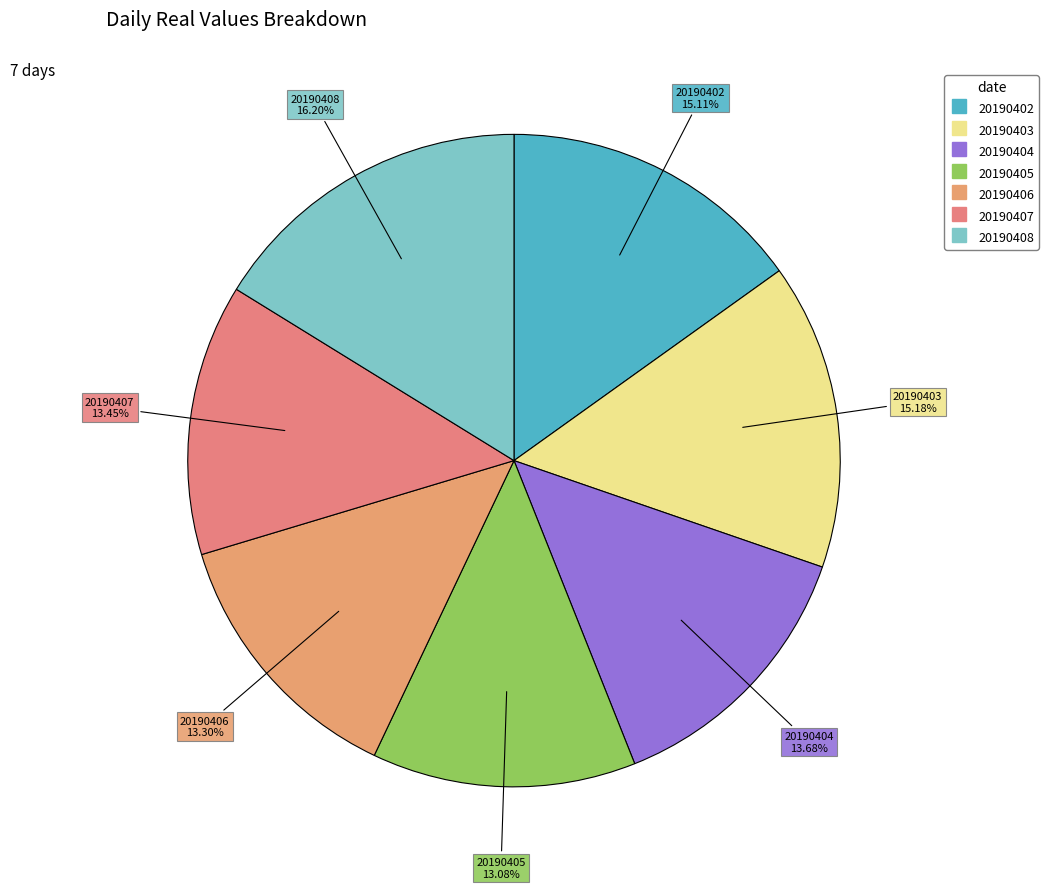

Which has a higher value, 20190404 or 20190403?

20190403